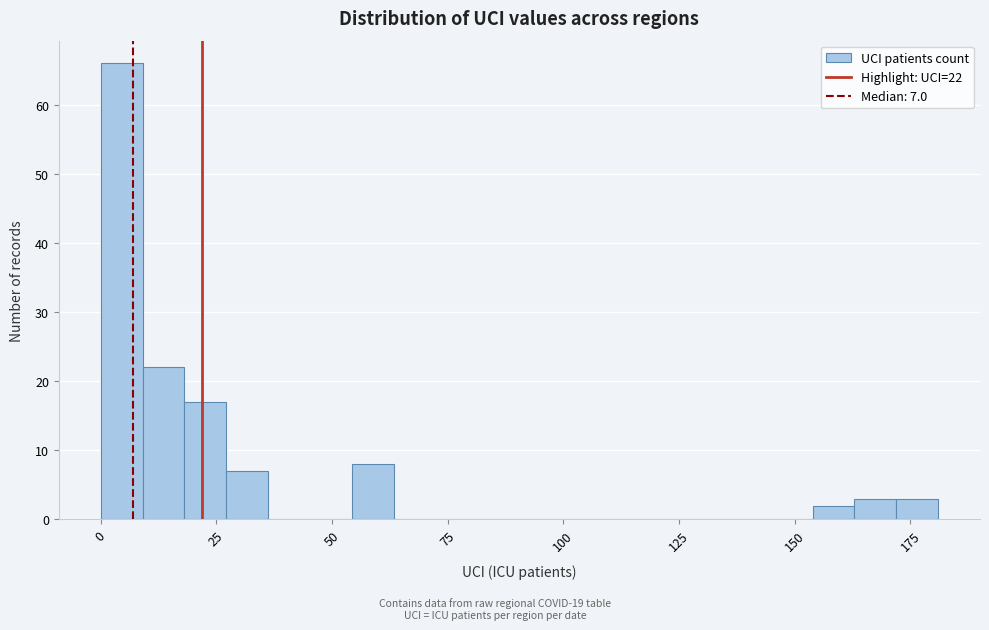

Around what value on the x-axis is the tallest bar? Give the approximate position of its centre, as read against the axis.

5